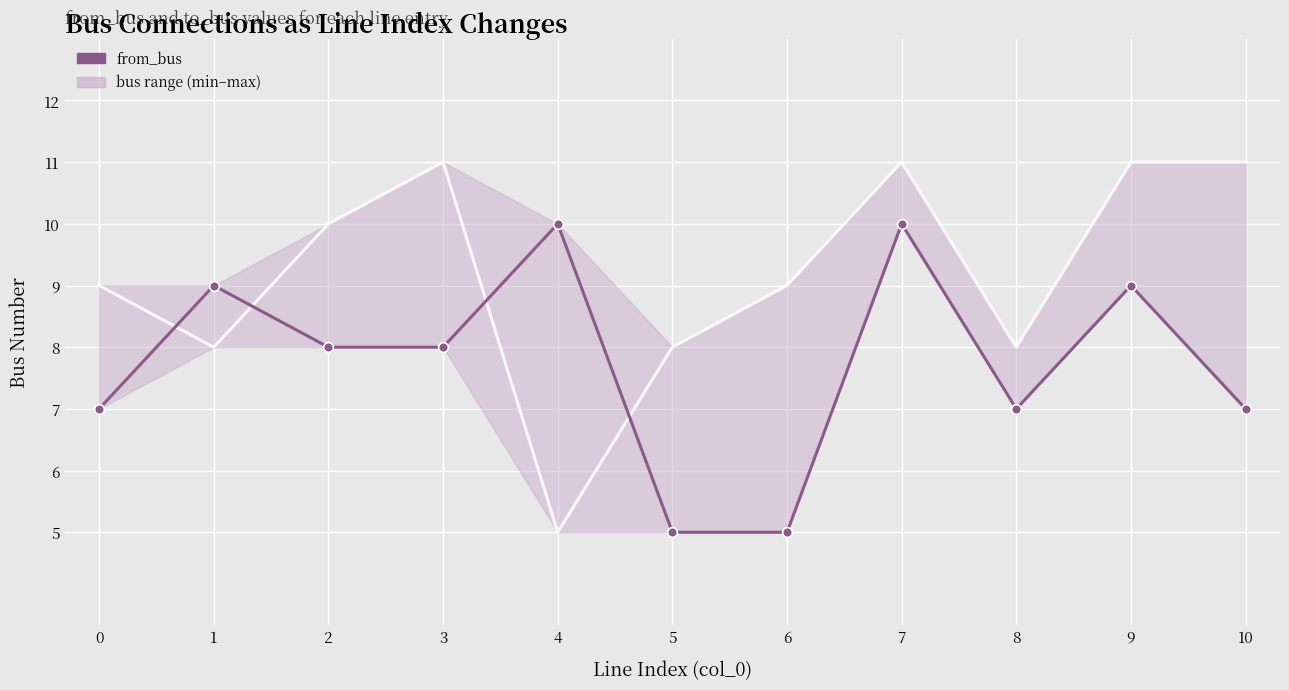

How many distinct data groups are displayed?

2